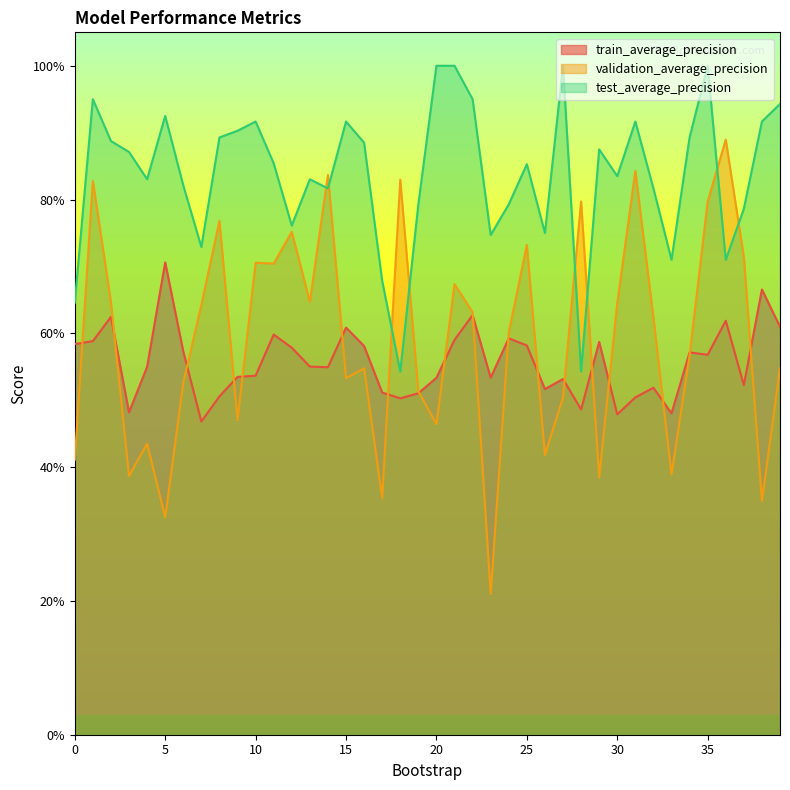

Reading left to right, transcribe all the data shown in this chart.

train_average_precision: 0=0.6	1=0.6	2=0.6	3=0.5	4=0.5	5=0.7	6=0.6	7=0.5	8=0.5	9=0.5	10=0.5	11=0.6	12=0.6	13=0.6	14=0.5	15=0.6	16=0.6	17=0.5	18=0.5	19=0.5	20=0.5	21=0.6	22=0.6	23=0.5	24=0.6	25=0.6	26=0.5	27=0.5	28=0.5	29=0.6	30=0.5	31=0.5	32=0.5	33=0.5	34=0.6	35=0.6	36=0.6	37=0.5	38=0.7	39=0.6
validation_average_precision: 0=0.4	1=0.8	2=0.6	3=0.4	4=0.4	5=0.3	6=0.5	7=0.6	8=0.8	9=0.5	10=0.7	11=0.7	12=0.8	13=0.6	14=0.8	15=0.5	16=0.5	17=0.4	18=0.8	19=0.5	20=0.5	21=0.7	22=0.6	23=0.2	24=0.6	25=0.7	26=0.4	27=0.5	28=0.8	29=0.4	30=0.6	31=0.8	32=0.6	33=0.4	34=0.6	35=0.8	36=0.9	37=0.7	38=0.3	39=0.5
test_average_precision: 0=0.6	1=0.9	2=0.9	3=0.9	4=0.8	5=0.9	6=0.8	7=0.7	8=0.9	9=0.9	10=0.9	11=0.9	12=0.8	13=0.8	14=0.8	15=0.9	16=0.9	17=0.7	18=0.5	19=0.8	20=1.0	21=1.0	22=0.9	23=0.7	24=0.8	25=0.9	26=0.8	27=1.0	28=0.5	29=0.9	30=0.8	31=0.9	32=0.8	33=0.7	34=0.9	35=1.0	36=0.7	37=0.8	38=0.9	39=0.9